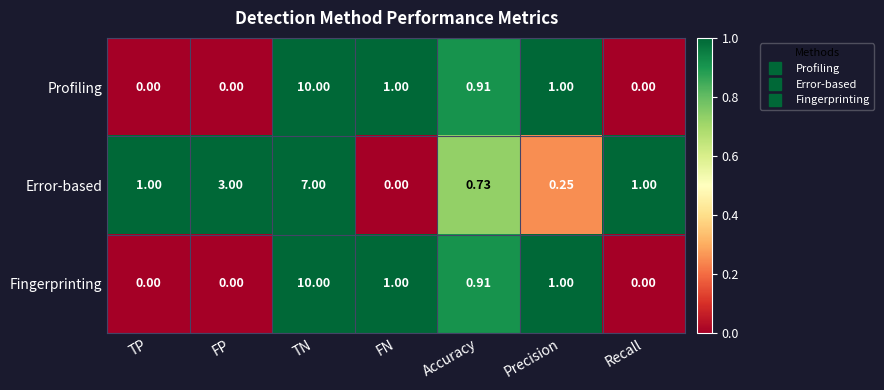

Count the number of categories in the chart.

7